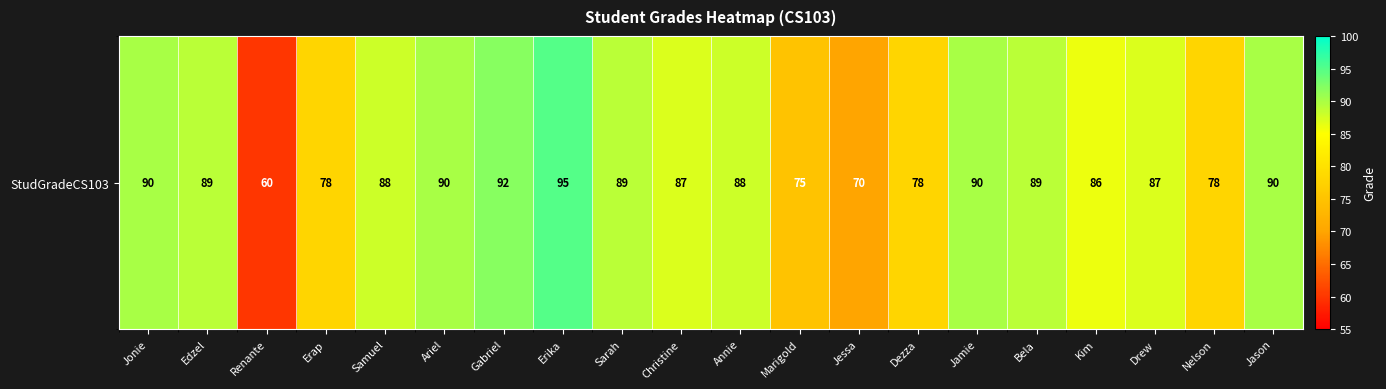

Reading left to right, extract all data points from this chart.

Jonie=90	Edzel=89	Renante=60	Erap=78	Samuel=88	Ariel=90	Gabriel=92	Erika=95	Sarah=89	Christine=87	Annie=88	Marigold=75	Jessa=70	Dezza=78	Jamie=90	Bela=89	Kim=86	Drew=87	Nelson=78	Jason=90